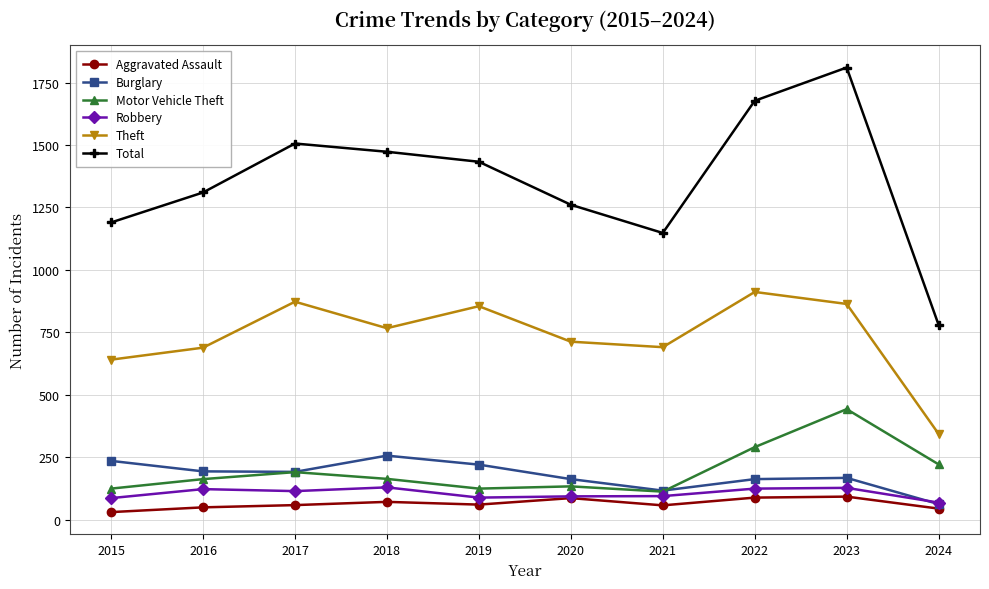

Is it true that Aggravated Assault equals 50 at 2016?

True